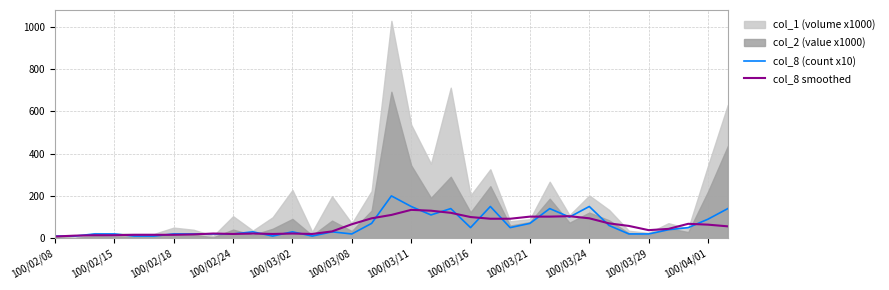

What is the label of the 5th point from the left?

100/03/02